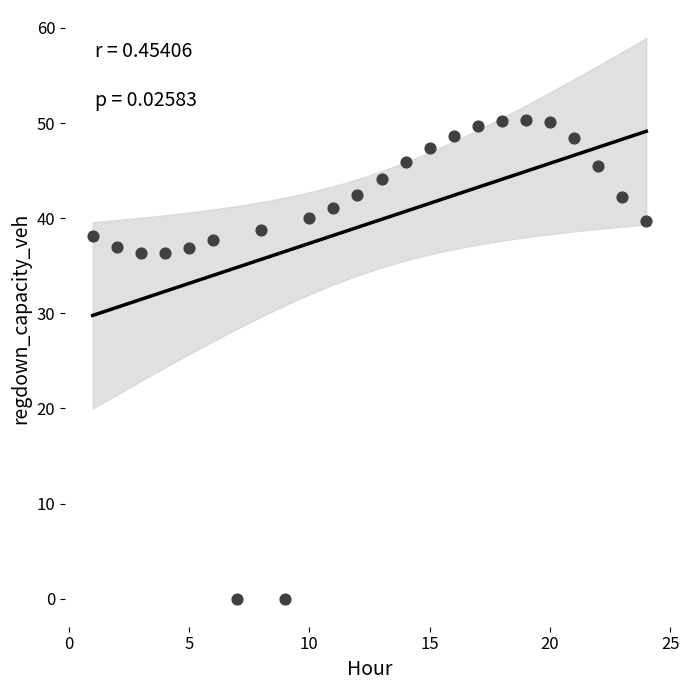

What is the range of Y values (max minus min)?

50.3